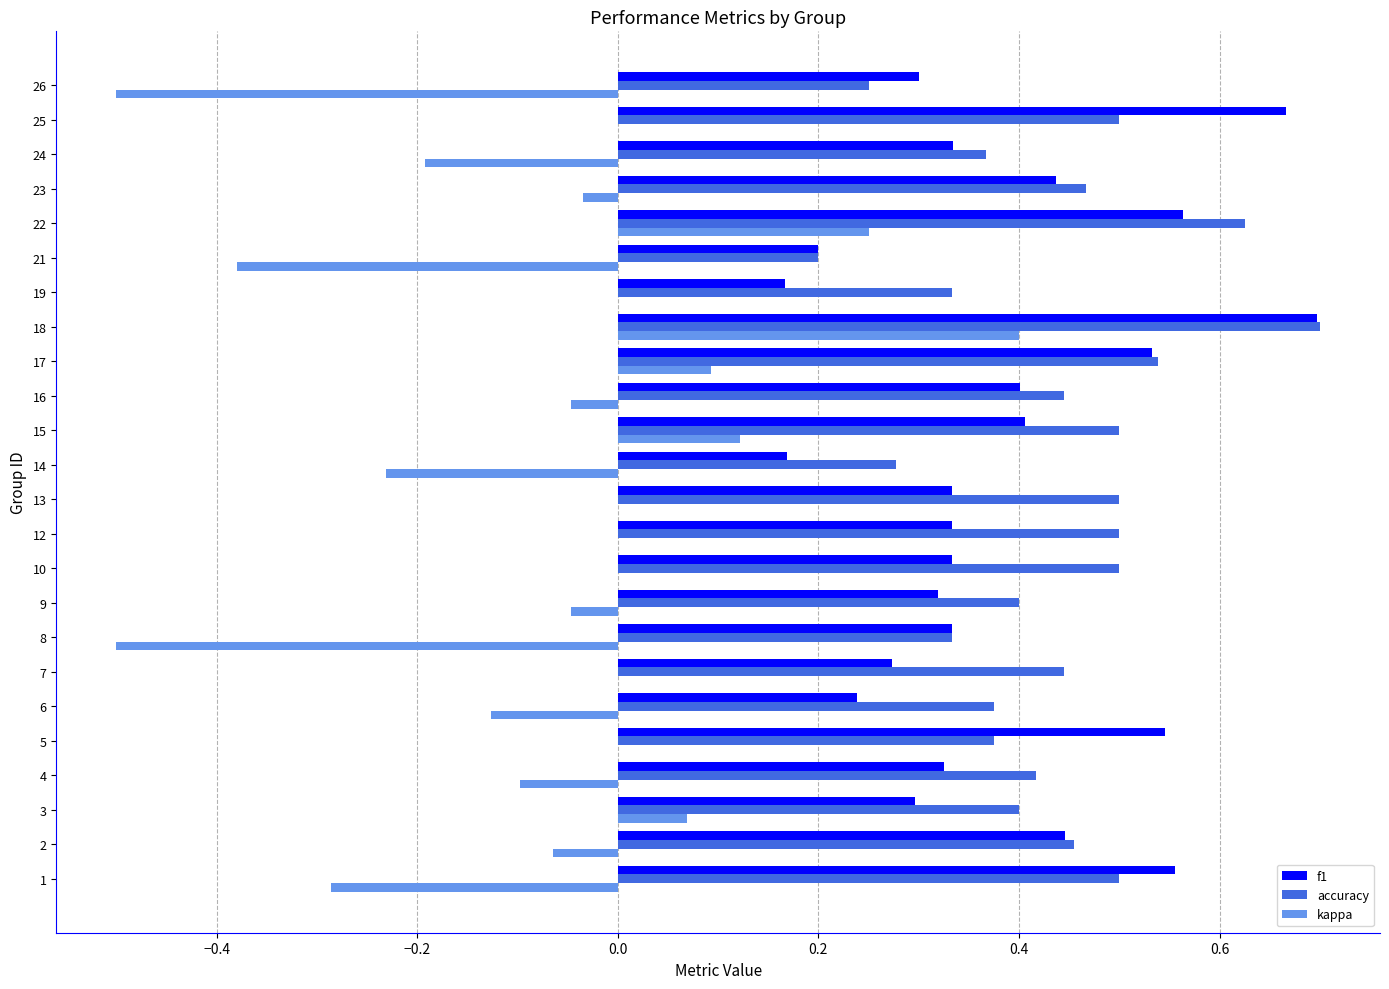

At which category is the sum across all series the highest?

18